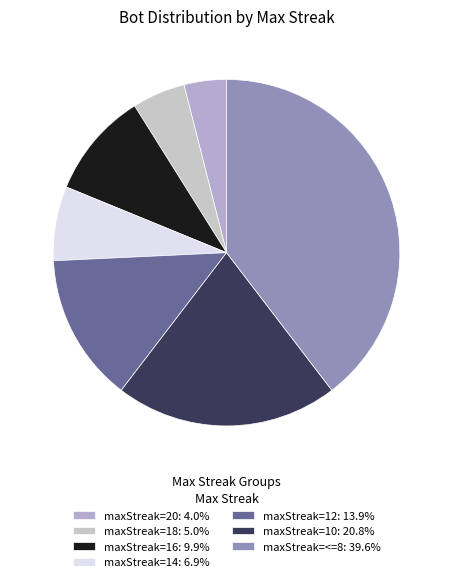

Count the number of slices in the pie.

7